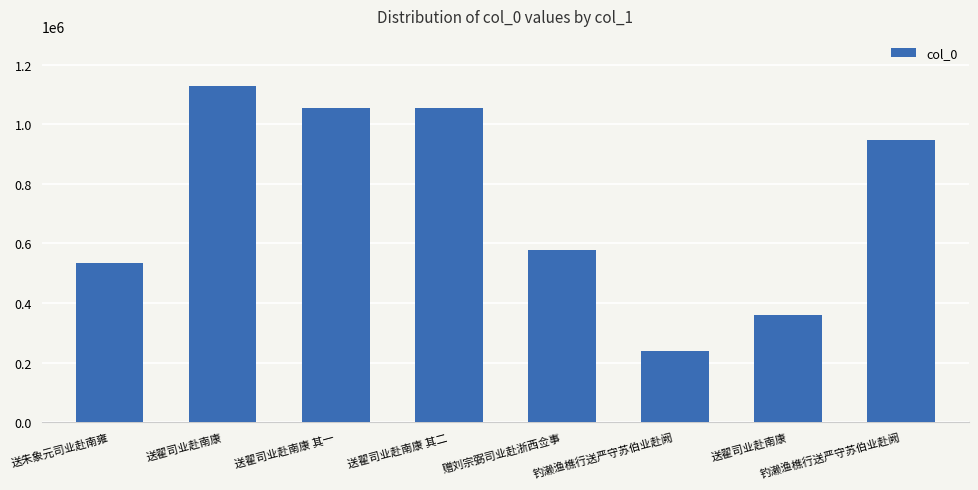

What is the sum of the values at 送翟司业赴南康 其二 and 钓濑渔樵行送严守苏伯业赴阙?

2001562